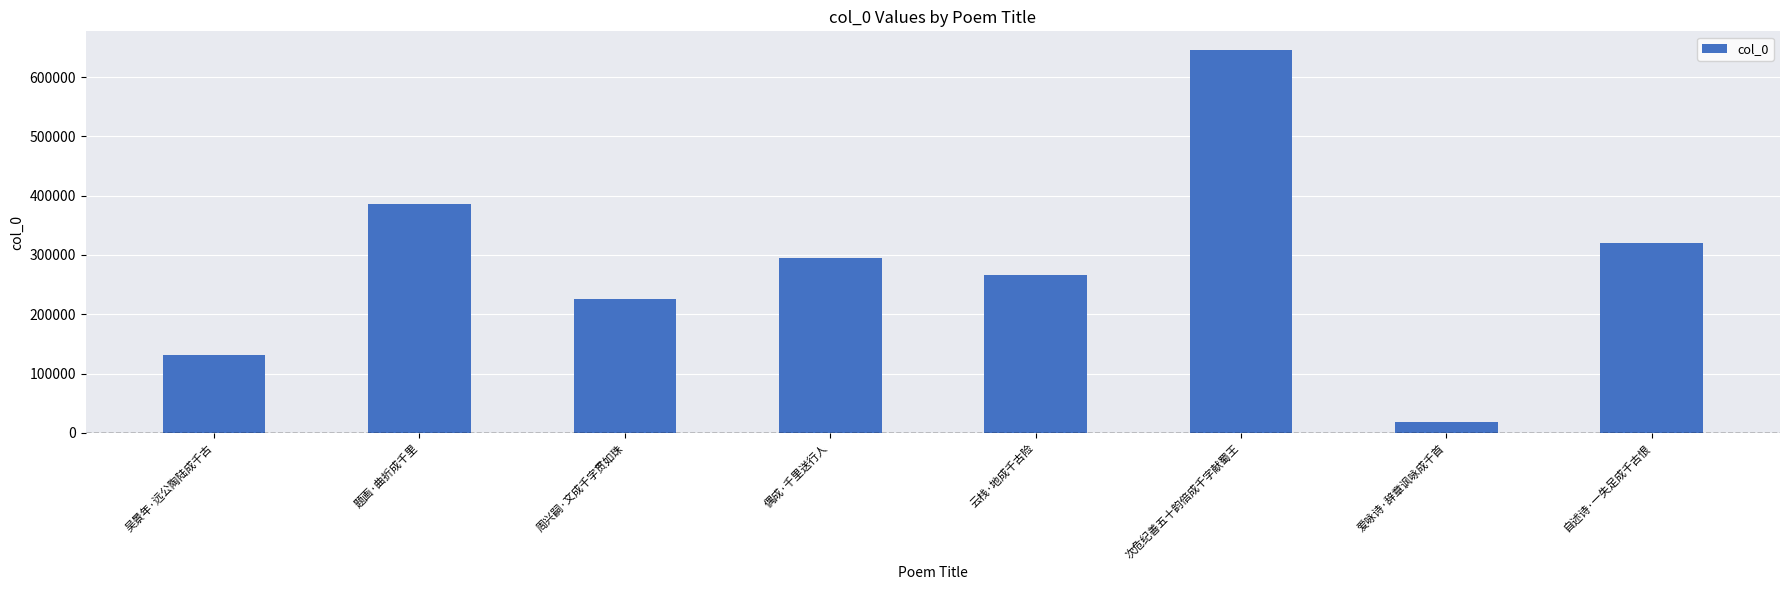

Rank the categories by value from lowest to highest.

爱咏诗·辞章讽咏成千首, 吴景年·远公陶陆成千古, 周兴嗣·文成千字贯如珠, 云栈·地成千古险, 偶成·千里送行人, 自述诗·一失足成千古恨, 题画·曲折成千里, 次危纪善五十韵倍成千字献蜀王